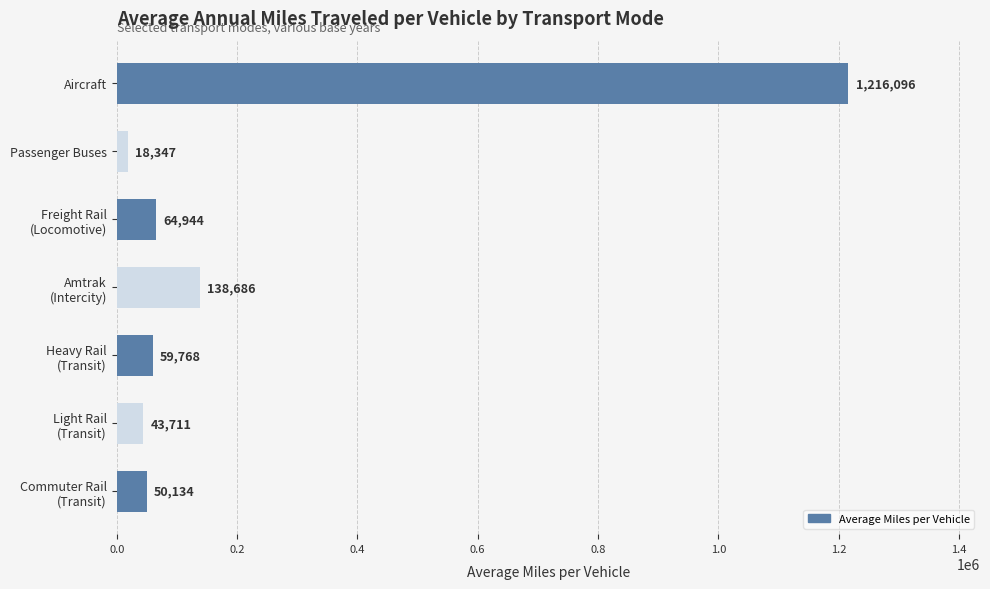

What is the value of the 2nd bar from the top?

18347.0